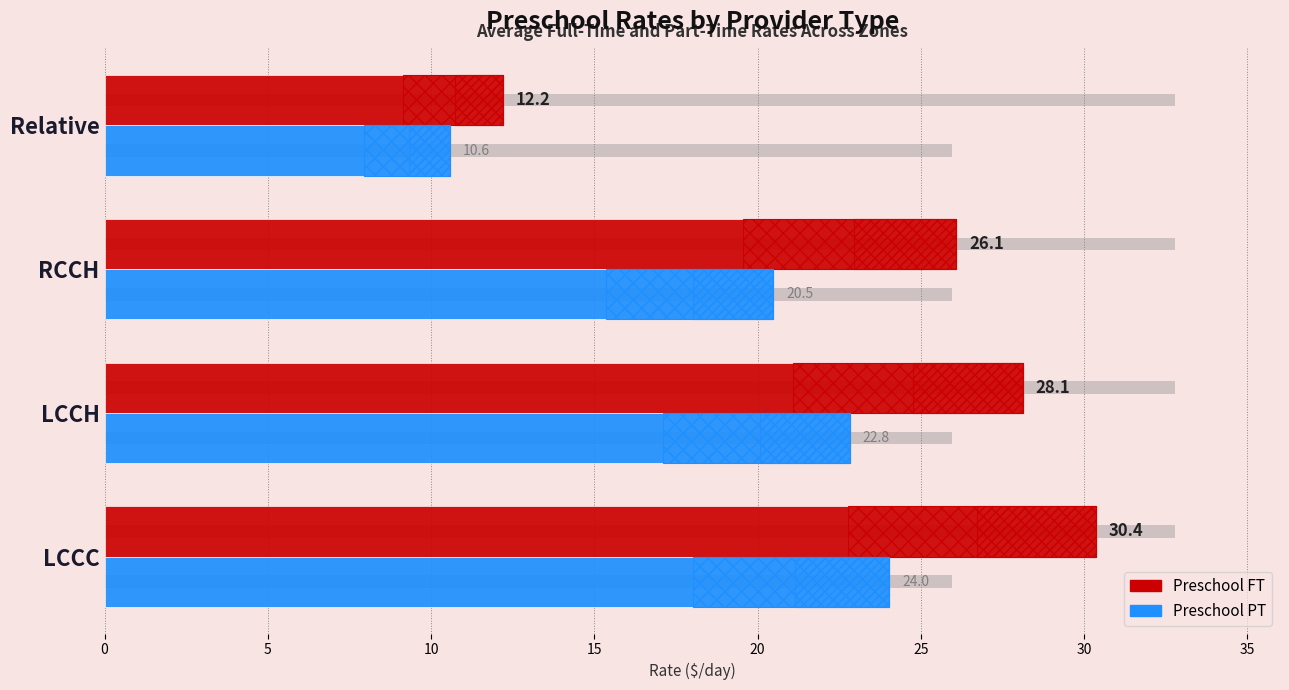

What is the smallest value displayed?

10.6